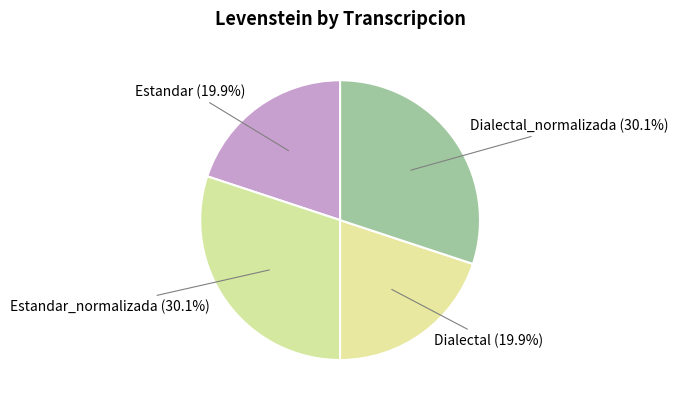

To the nearest percent, what is the difference between the largest and smallest slice percentages?

10%